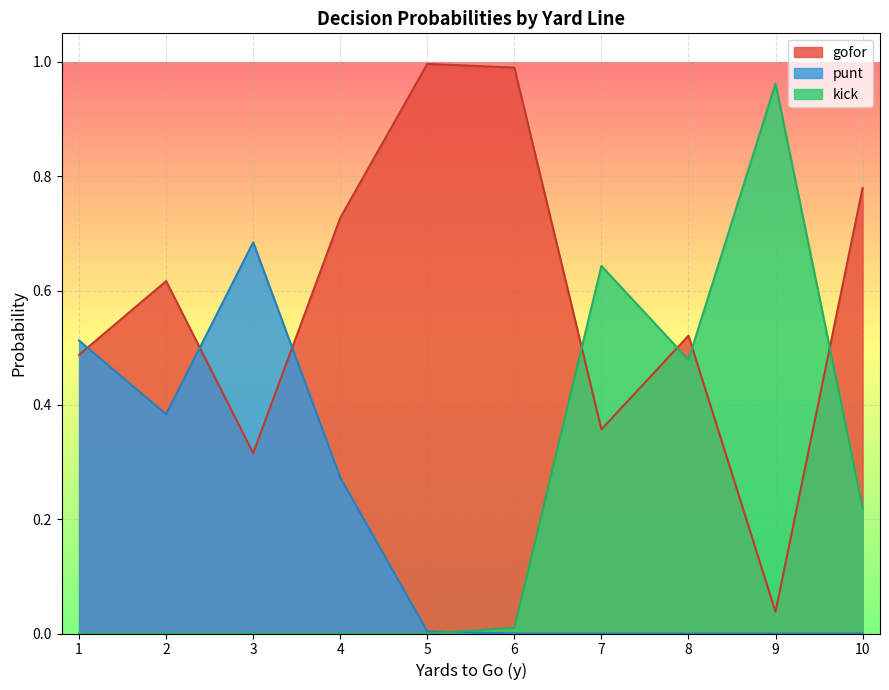

Reading right to left, extract all data points from this chart.

gofor: 0.8	0.0	0.5	0.4	1.0	1.0	0.7	0.3	0.6	0.5
punt: 0.0	0.0	0.0	0.0	0.0	0.0	0.3	0.7	0.4	0.5
kick: 0.2	1.0	0.5	0.6	0.0	0.0	0.0	0.0	0.0	0.0